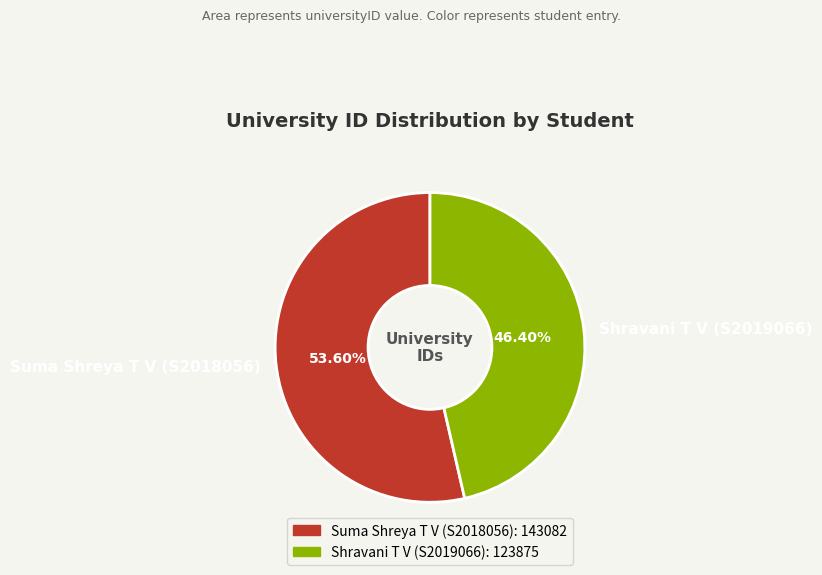

Does Suma Shreya T V (S2018056) account for over 50% of the chart?

Yes